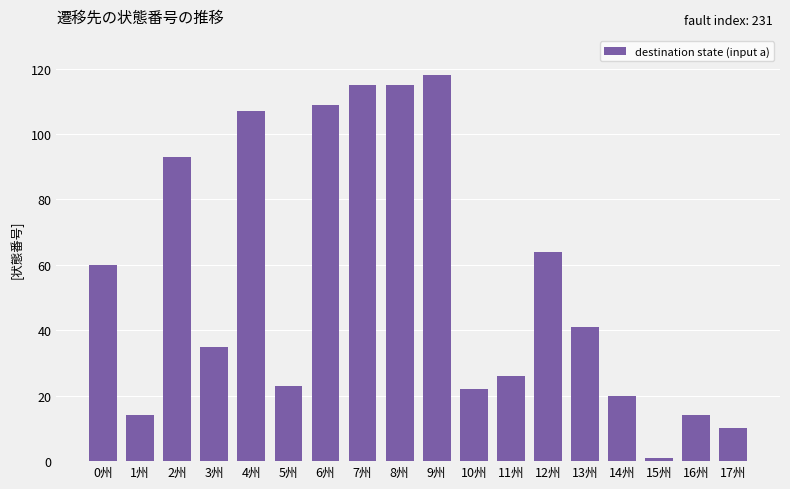

How many data points are less than 41?

9